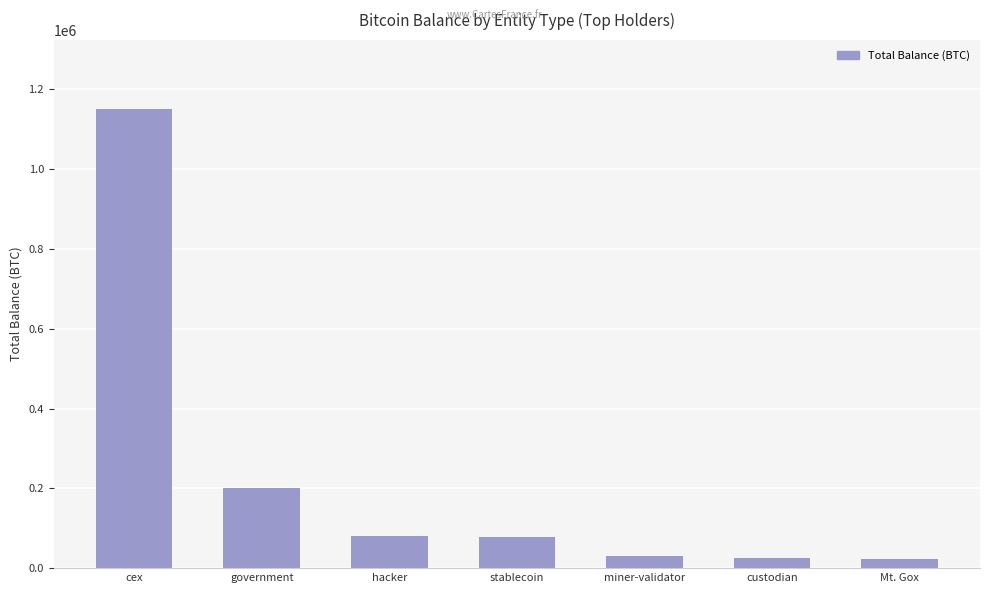

Approximately how many times larger is the value at hacker compared to stablecoin?

1.0